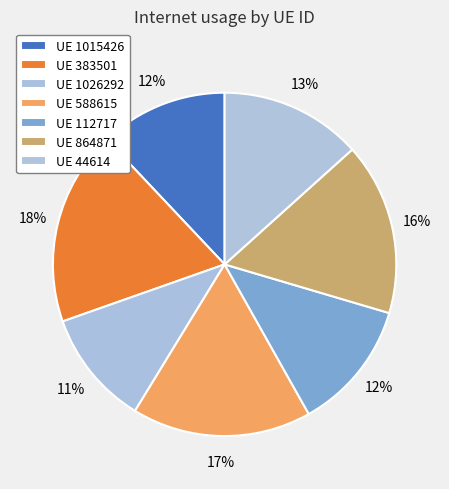

Which slice is the smallest?

1026292